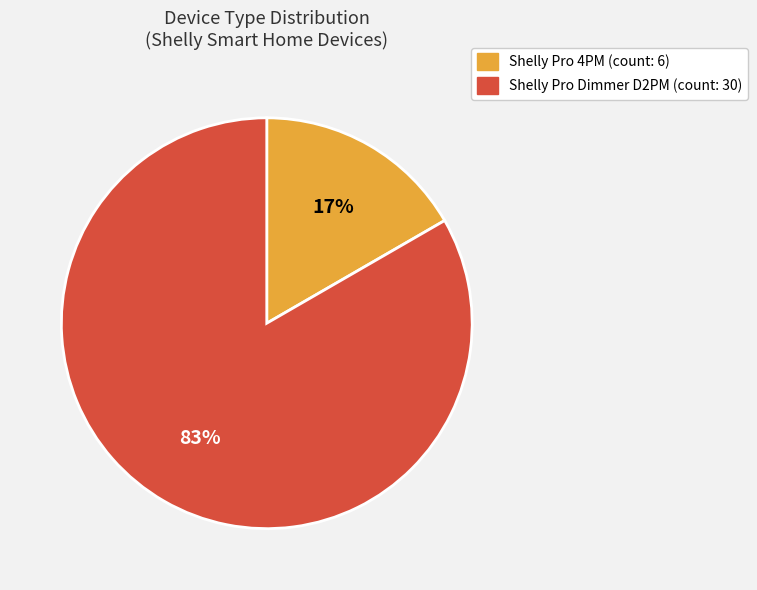

What percentage is the Shelly Pro 4PM slice, to the nearest percent?

17%